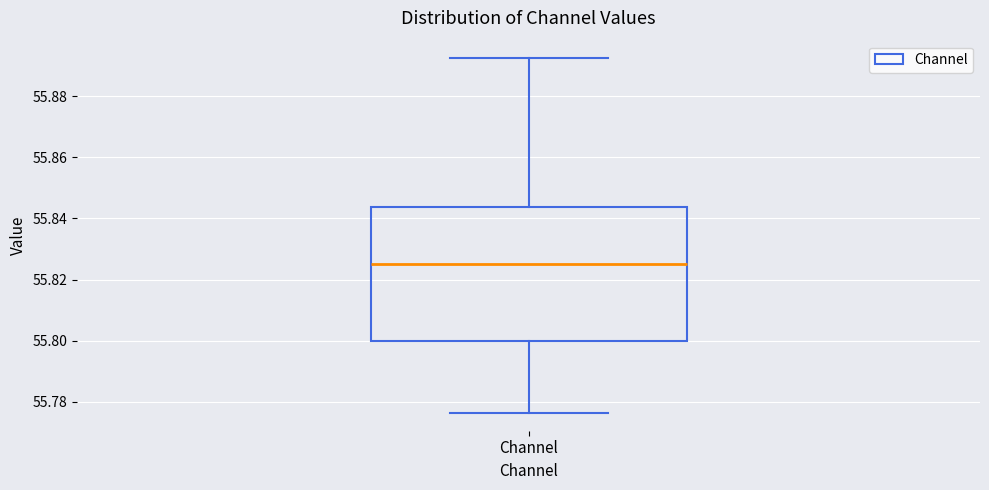

Transcribe this box plot: give where the median line is, the range the box spans, and where the two whiskers end, as read against the y-axis. The values are not printed on the chart, so give them approximately, as read against the axis.

median 55.826, box 55.800 to 55.844, whiskers 55.776 to 55.892